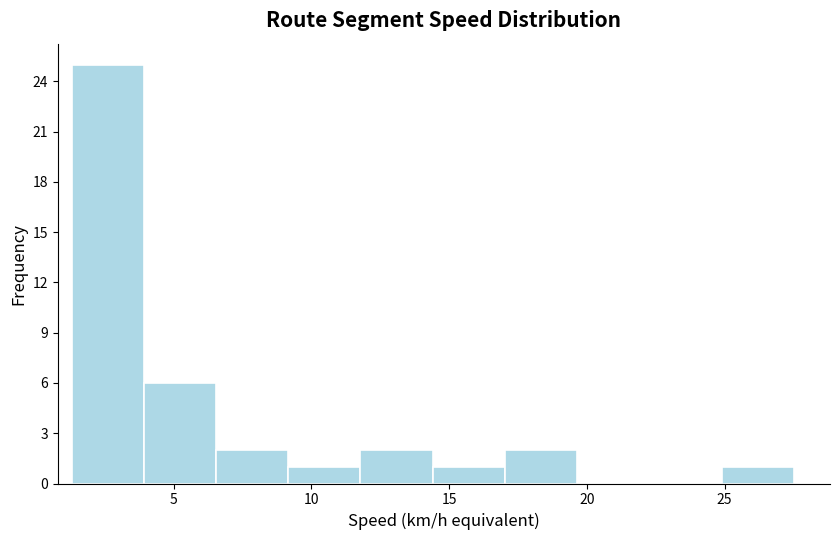

Reading left to right, transcribe this chart: for each bar, give the range it covers on the x-axis and its height. Neither the bar edges nor the heights are printed on the chart, so give them approximately, as read against the axes.

1.5 to 4.0: 25
4.0 to 6.5: 6
6.5 to 9.0: 2
9.0 to 12.0: 1
12.0 to 14.5: 2
14.5 to 17.0: 1
17.0 to 19.5: 2
19.5 to 22.5: 0
22.5 to 25.0: 0
25.0 to 27.5: 1